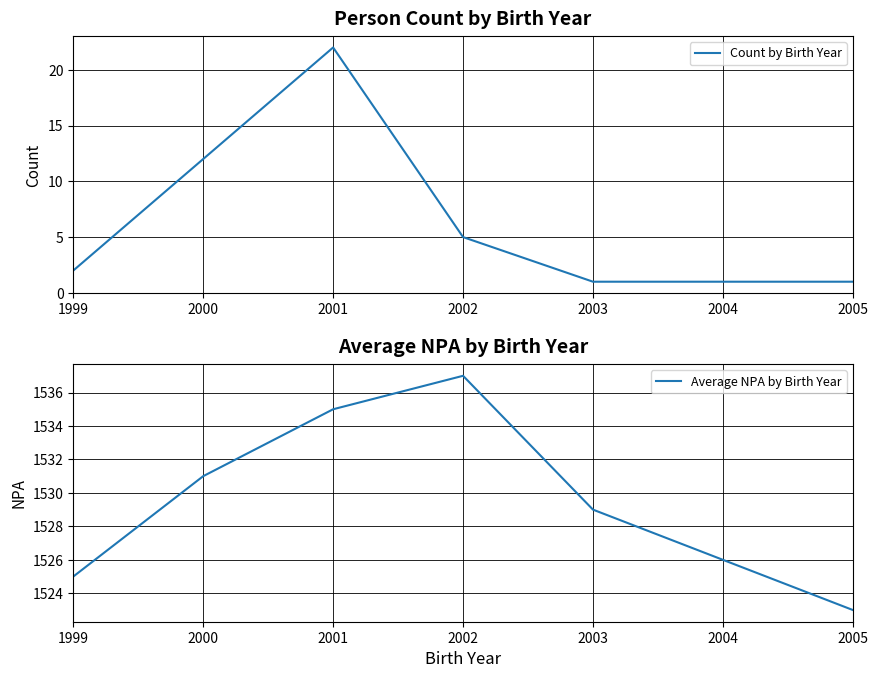

Reading left to right, extract all data points from this chart.

Count by Birth Year: 2	12	22	5	1	1	1
Average NPA by Birth Year: 1525	1531	1535	1537	1529	1526	1523